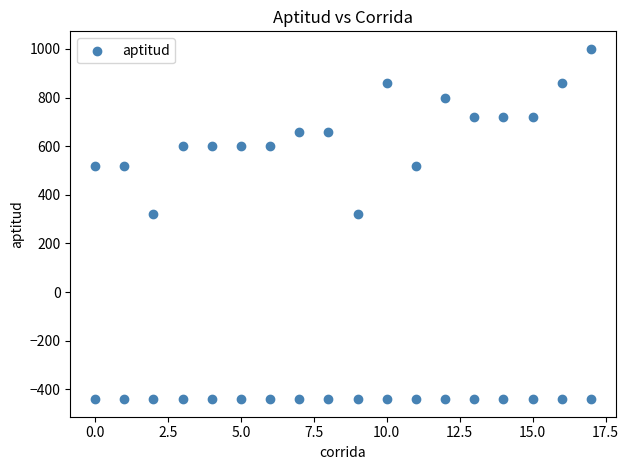

What is the range of X values (max minus min)?

17